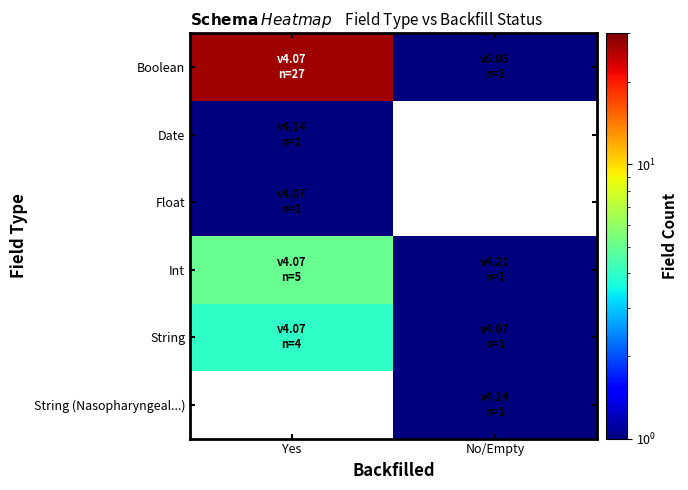

Is the value of Boolean at Yes greater than the value of Int at No/Empty?

Yes